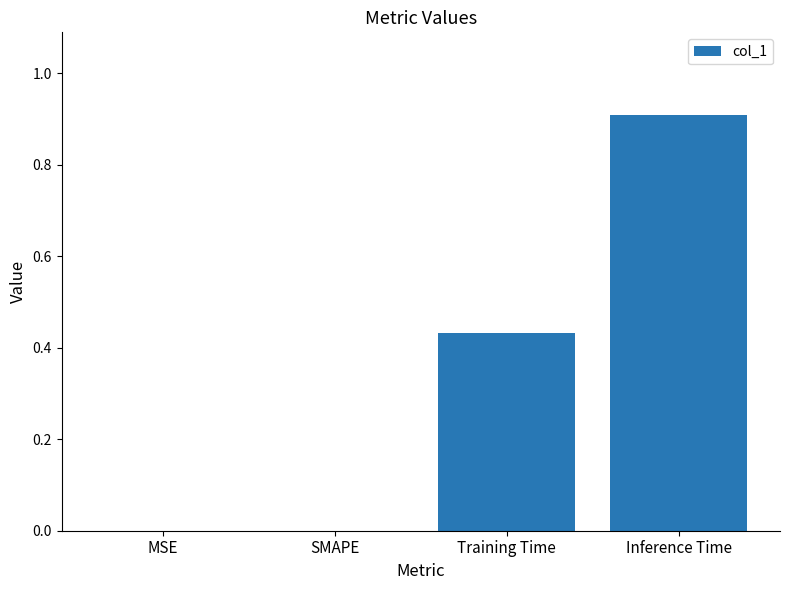

Is it true that the value at MSE is -0.6?

False